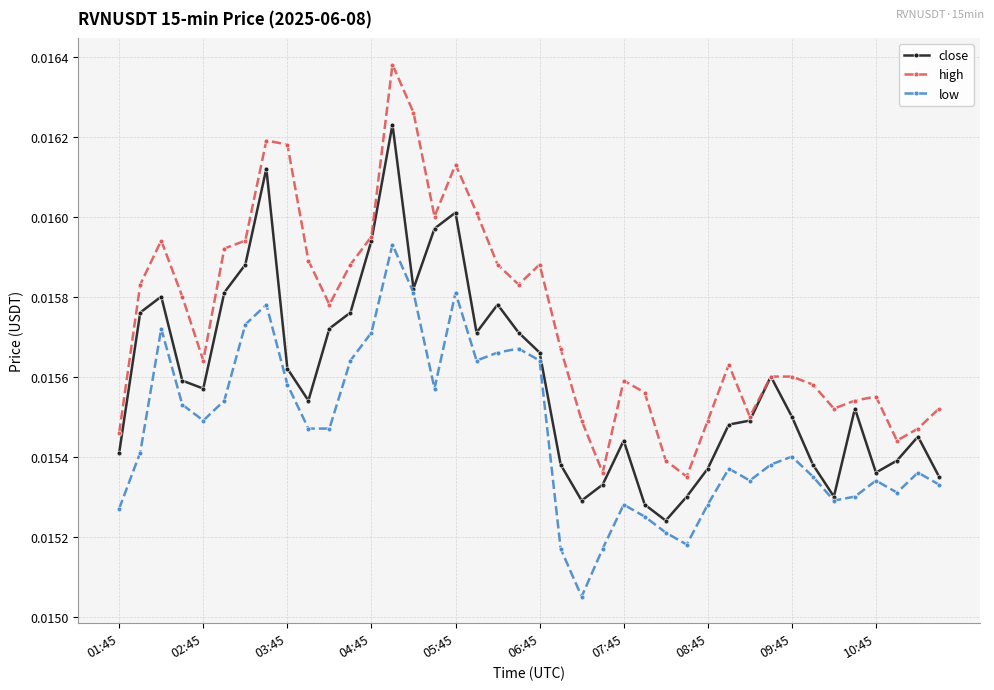

Rank the series by their maximum value, from highest to lowest.

high, close, low